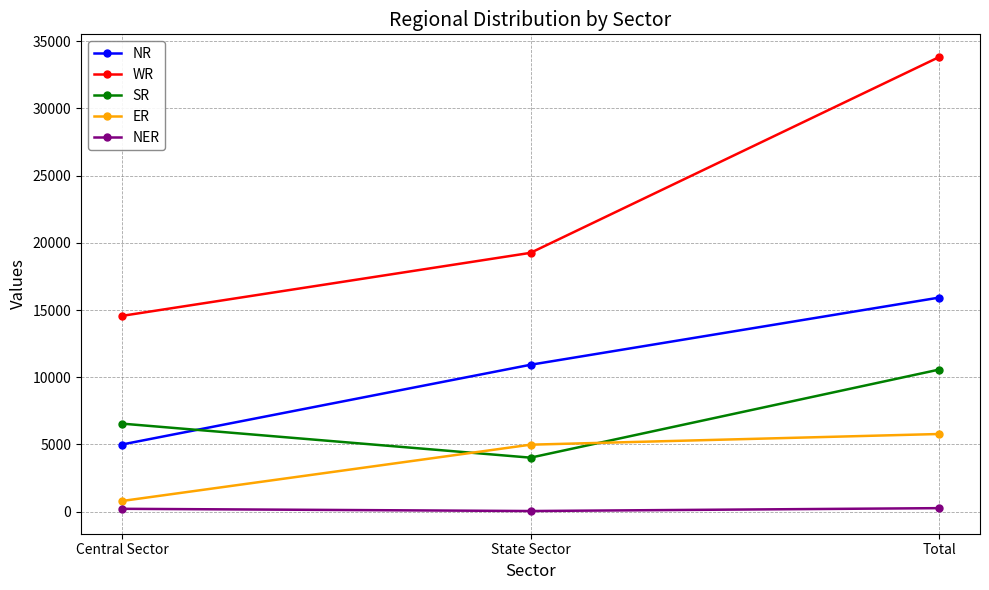

How many categories are shown in the chart?

3